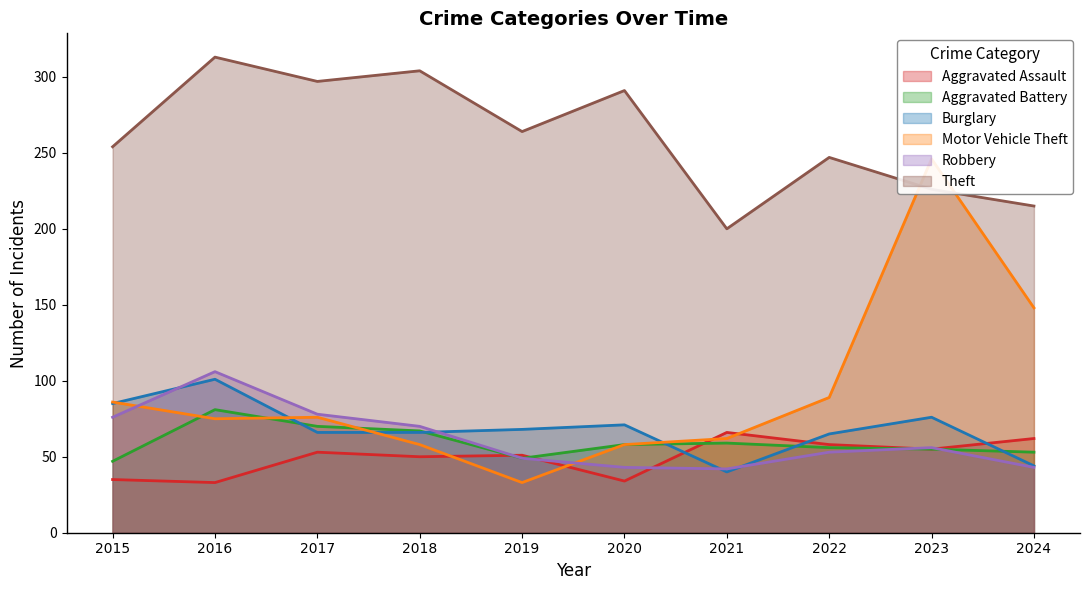

Which series ends up on top after the final intersection of Aggravated Battery and Motor Vehicle Theft?

Aggravated Battery